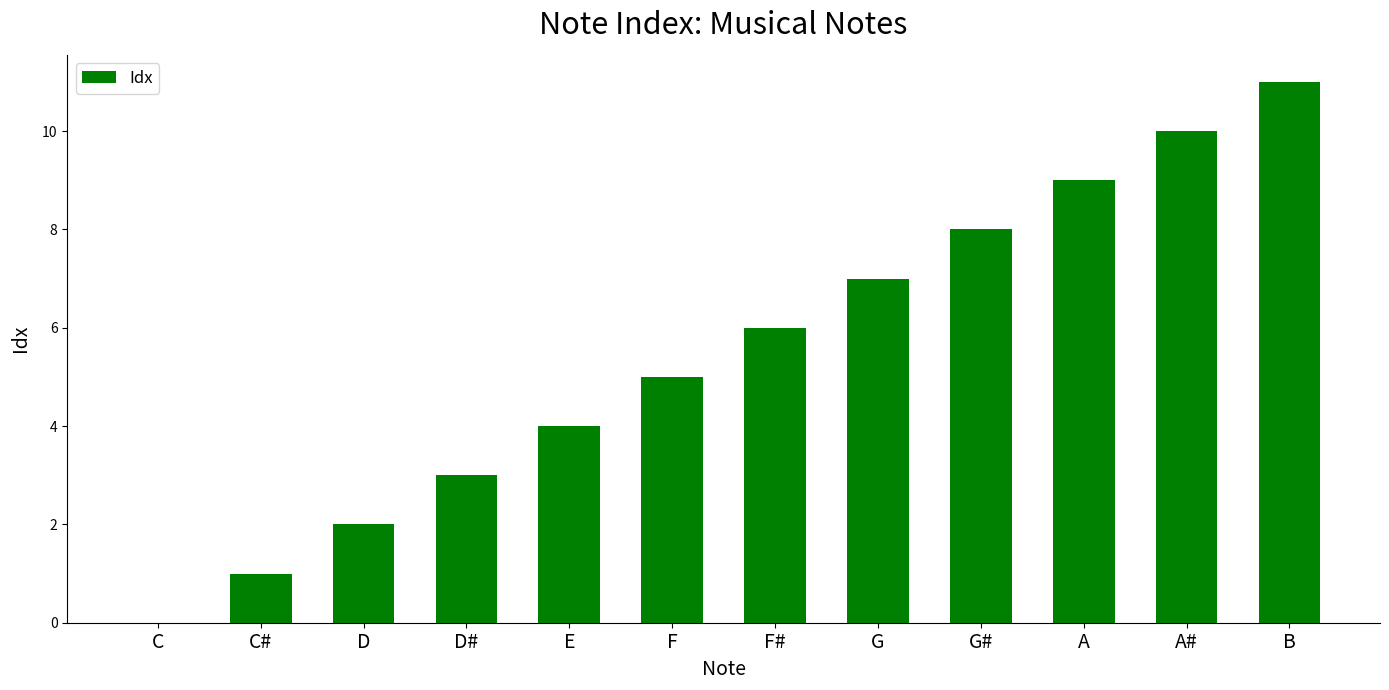

Between A and G#, which is larger?

A